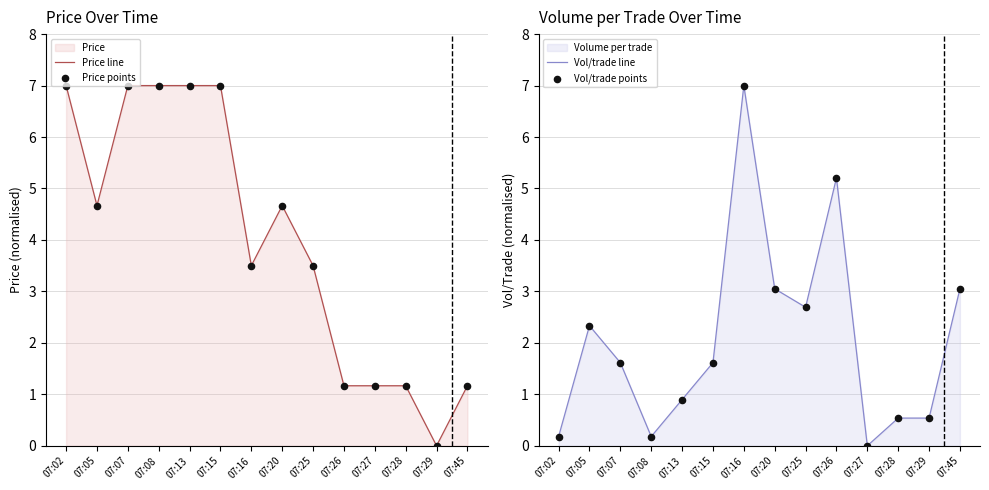

Which series reaches the maximum Y coordinate?

Price line